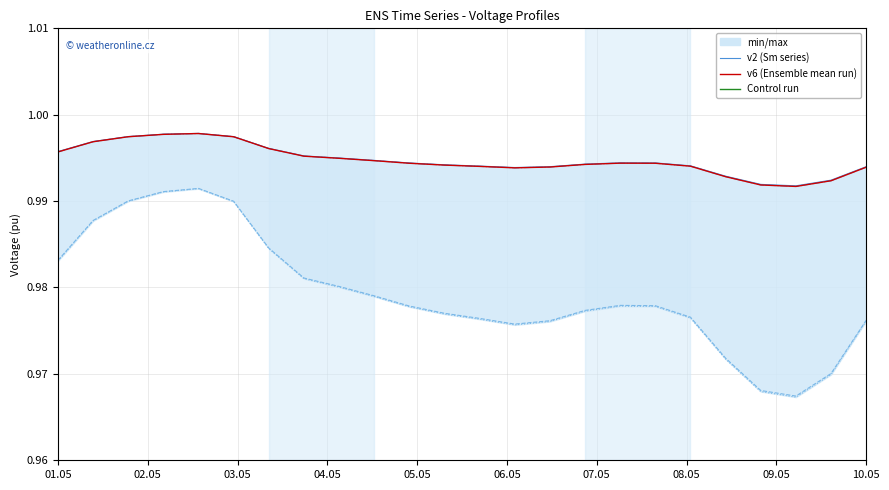

How many categories are shown in the chart?

24